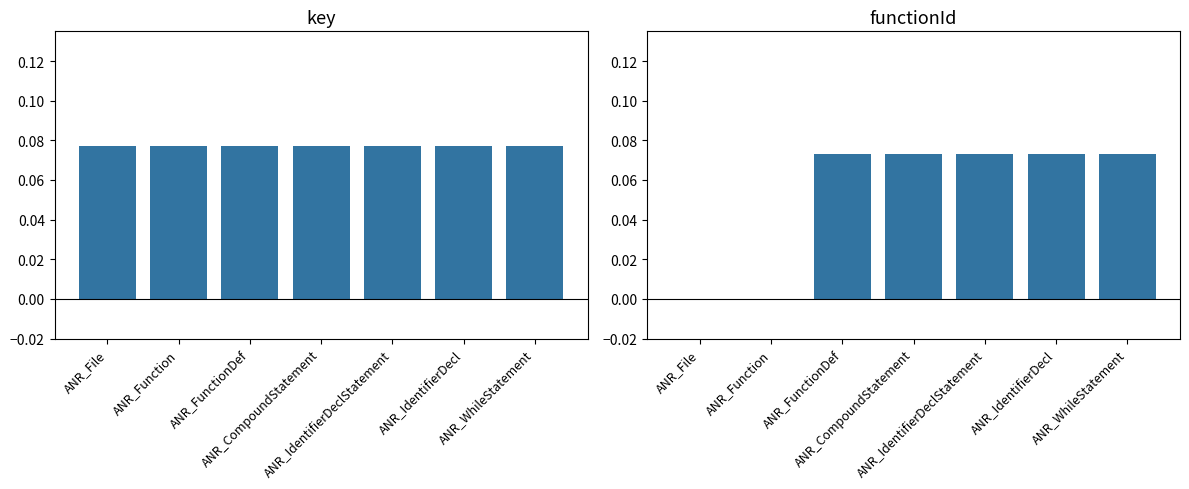

Which series has the largest total across all categories?

key